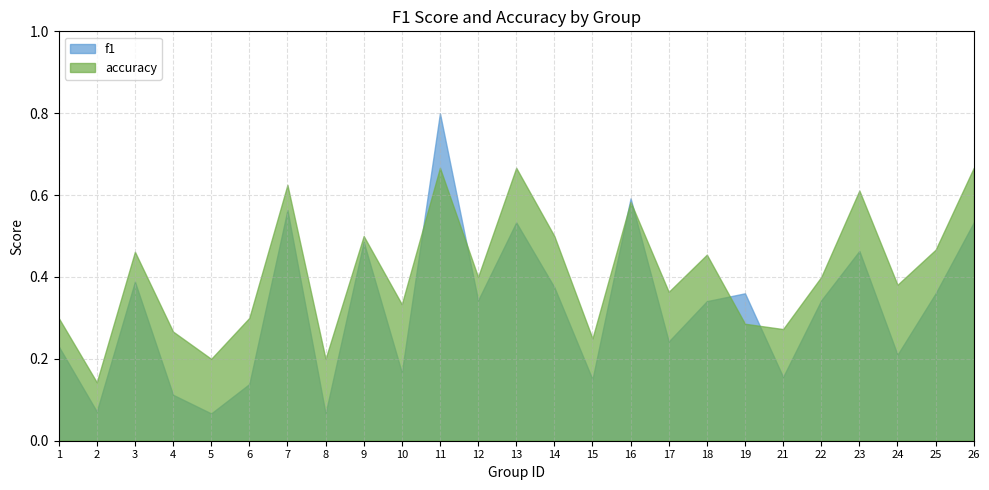

What is the difference between the accuracy values at 19 and 18?

0.2